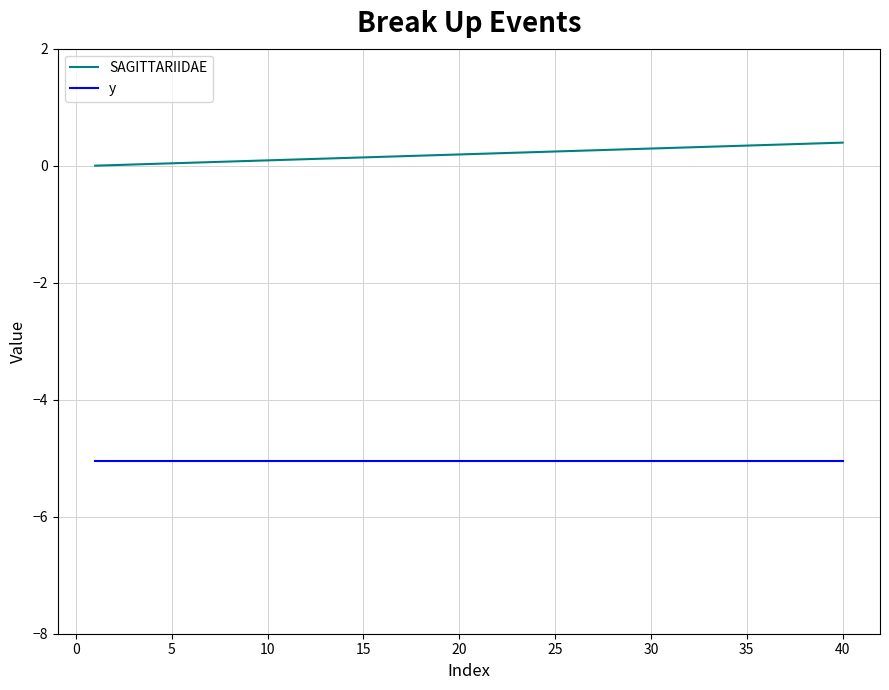

What is the smallest value displayed?

-5.1